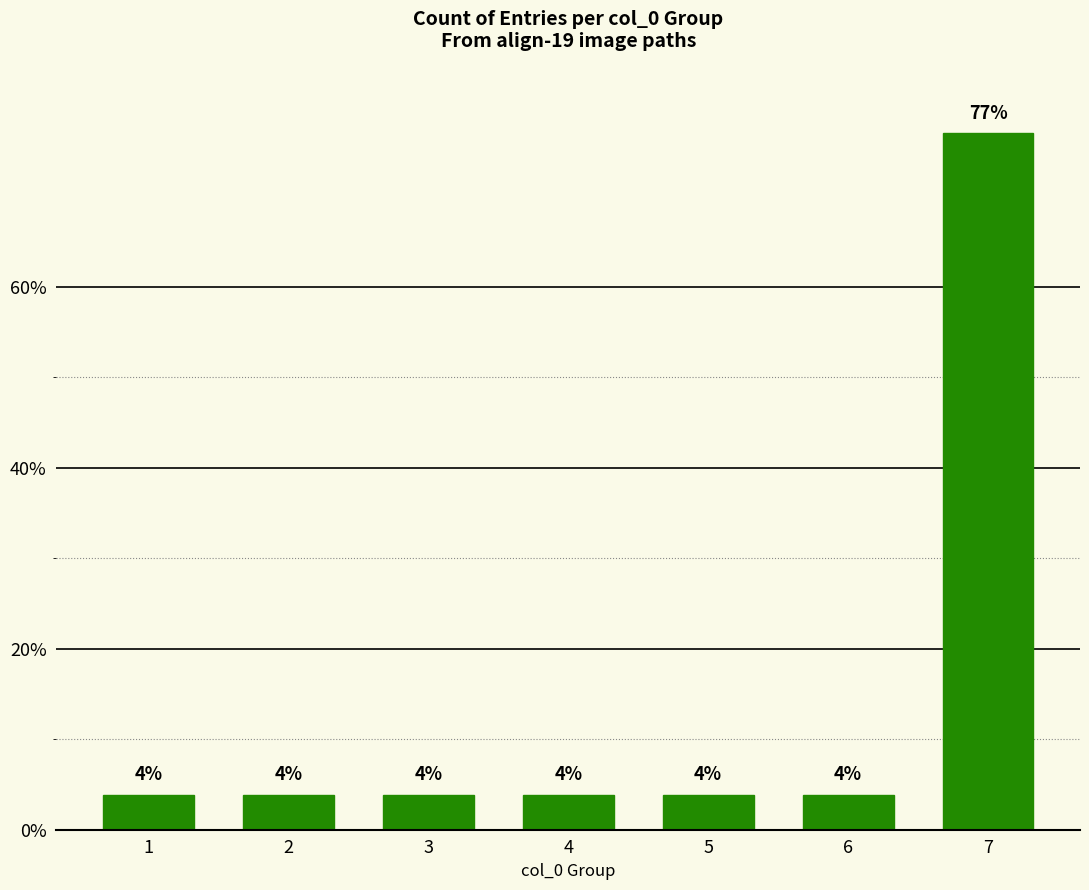

At which label is the value closest to 10?

1